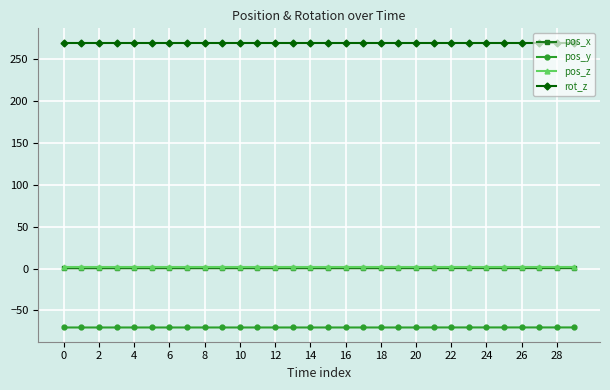

Which series has the largest total across all categories?

rot_z